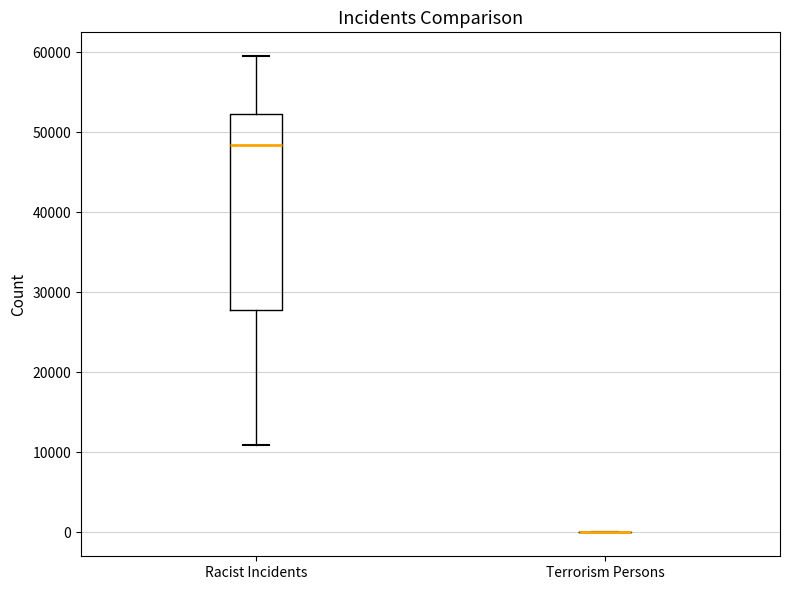

Where is the lower edge of the box for Racist Incidents on the y-axis? The values are not printed on the chart, so give them approximately, as read against the axis.

28000